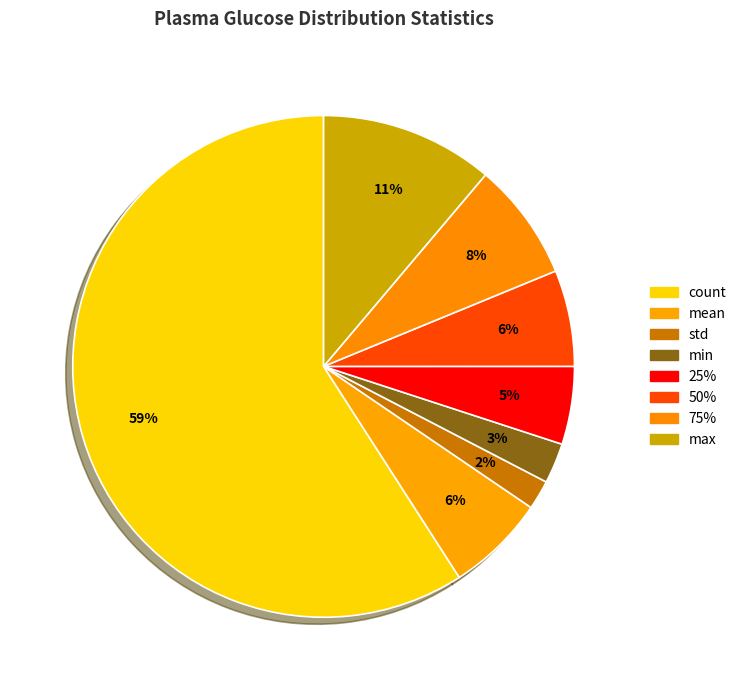

How many segments does this pie chart have?

8